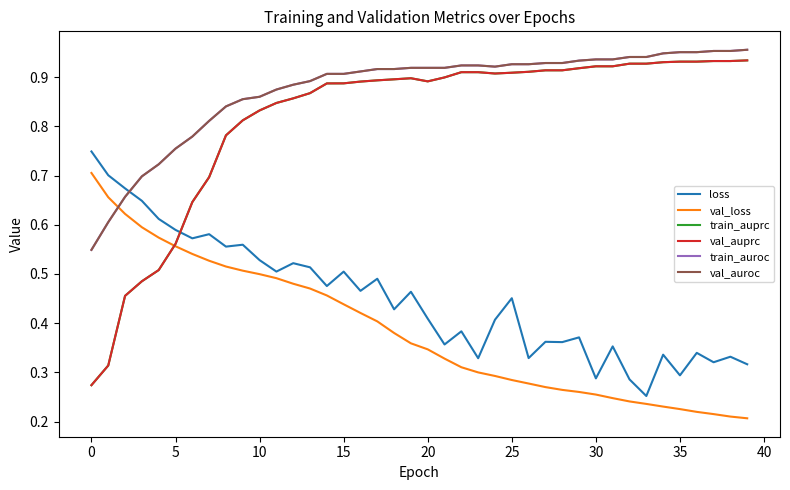

Which series has the largest total across all categories?

train_auroc